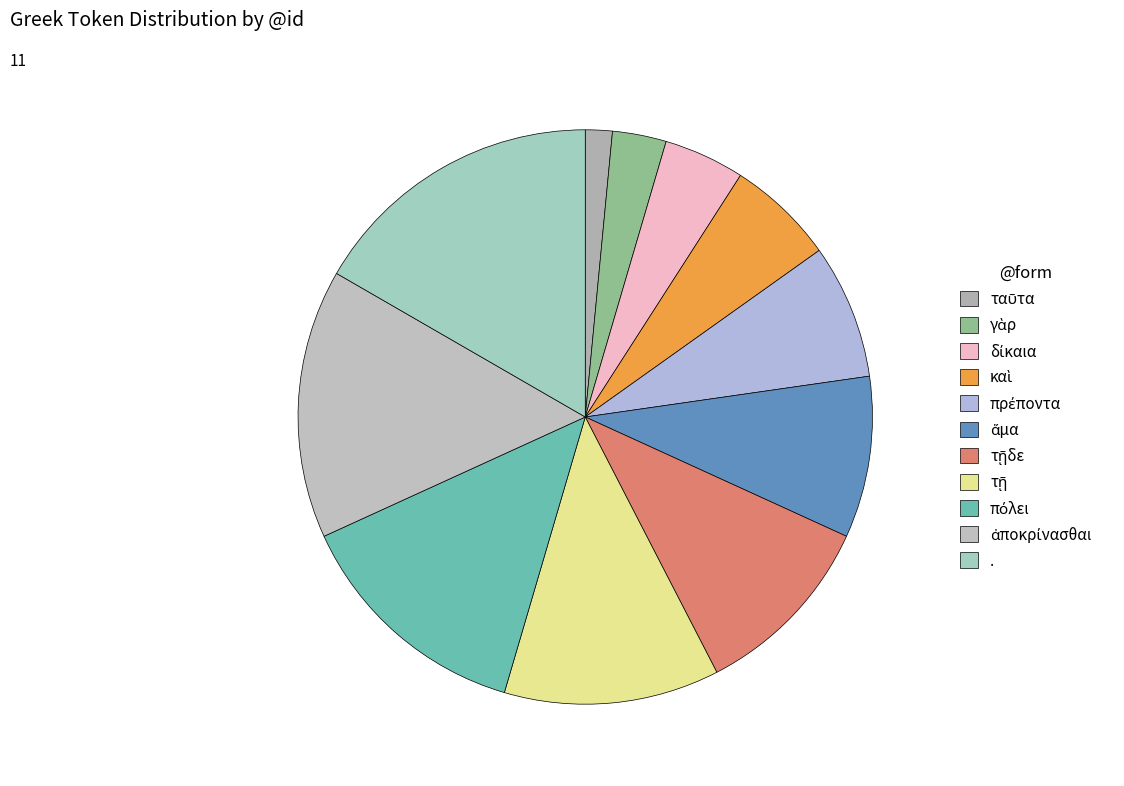

Which category has the biggest portion of the pie?

.